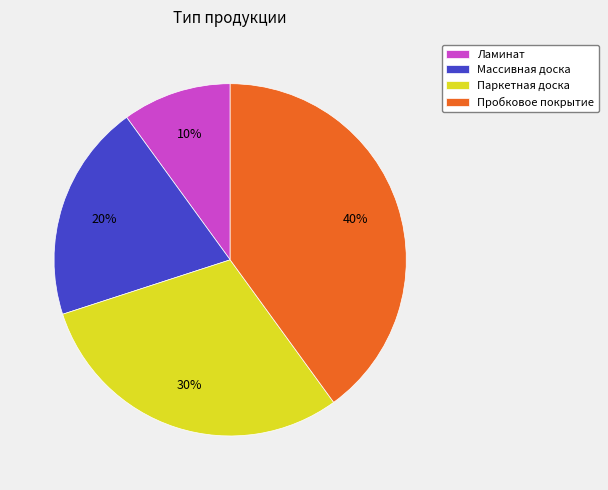

The Паркетная доска slice represents 20% of the pie. True or false?

False